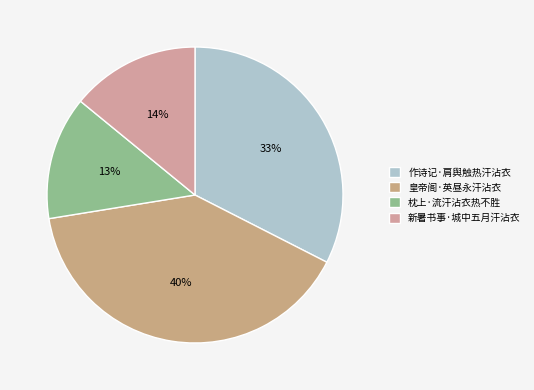

Rank the categories by value from lowest to highest.

枕上·流汗沾衣热不胜, 新暑书事·城中五月汗沾衣, 作诗记·肩舆触热汗沾衣, 皇帝阁·英昼永汗沾衣